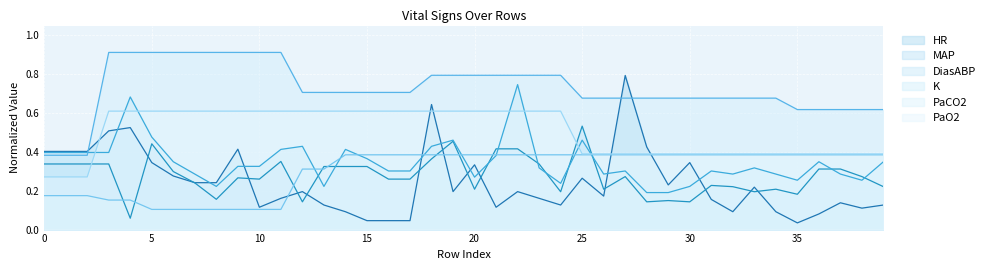

How many intersections are there between DiasABP and PaCO2?

9